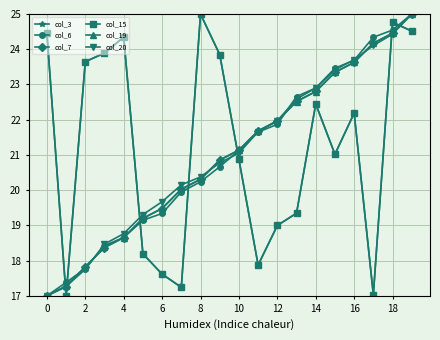

Reading left to right, extract all data points from this chart.

col_3: 24.5	17.0	23.6	23.9	24.3	18.2	17.6	17.2	25.0	23.8	20.9	17.9	19.0	19.3	22.4	21.0	22.2	17.0	24.8	24.5
col_6: 17.0	17.4	17.8	18.4	18.7	19.1	19.3	19.9	20.2	20.7	21.1	21.6	21.9	22.7	22.9	23.5	23.7	24.3	24.5	25.0
col_7: 17.0	17.3	17.8	18.4	18.7	19.2	19.5	20.0	20.3	20.9	21.1	21.7	22.0	22.5	22.8	23.3	23.6	24.2	24.5	25.0
col_15: 24.5	17.0	23.6	23.9	24.3	18.2	17.6	17.2	25.0	23.8	20.9	17.9	19.0	19.3	22.4	21.0	22.2	17.0	24.8	24.5
col_19: 17.0	17.3	17.8	18.4	18.7	19.2	19.5	20.0	20.3	20.9	21.1	21.7	22.0	22.5	22.8	23.3	23.6	24.2	24.5	25.0
col_20: 17.0	17.3	17.8	18.5	18.8	19.3	19.7	20.2	20.4	20.8	21.1	21.7	22.0	22.6	22.9	23.4	23.7	24.1	24.4	25.0